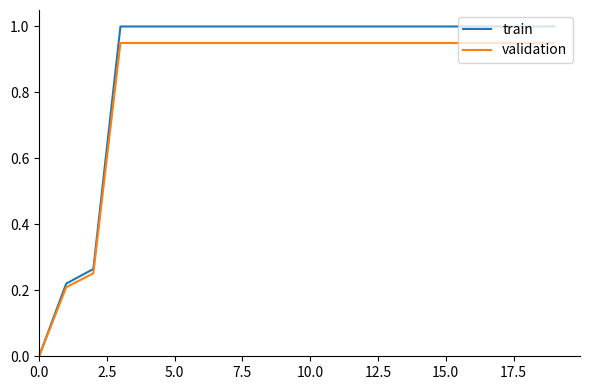

List the series in order of their peak value, highest first.

train, validation